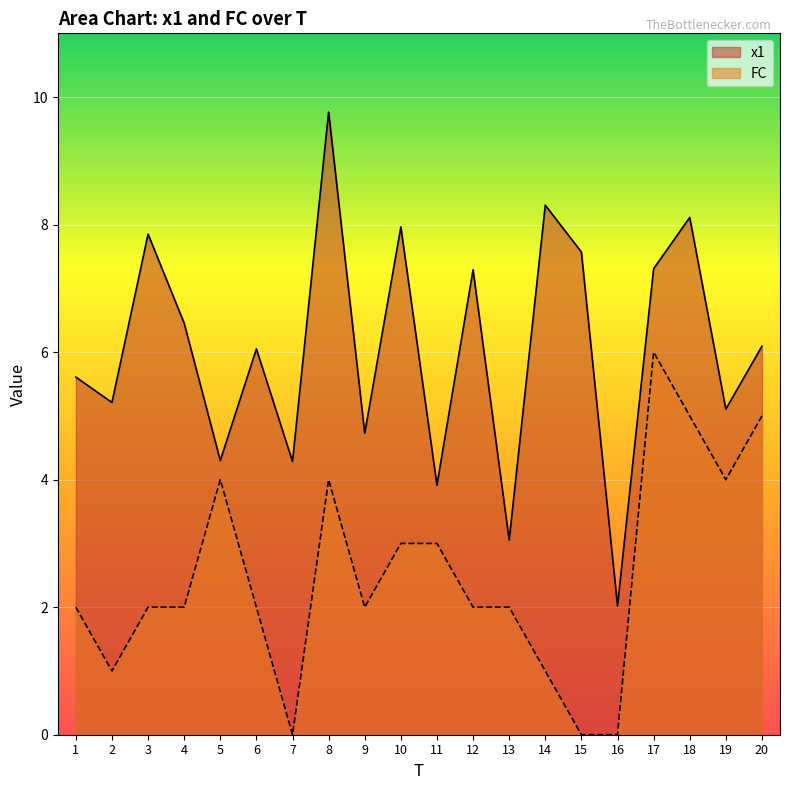

At which label is FC closest to 3?

10